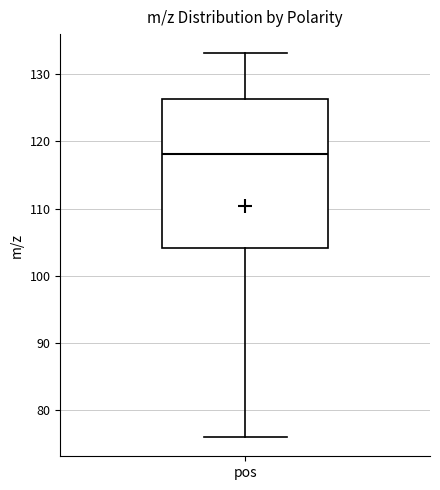

Where does the median line of the box for pos sit on the y-axis? The values are not printed on the chart, so give them approximately, as read against the axis.

118